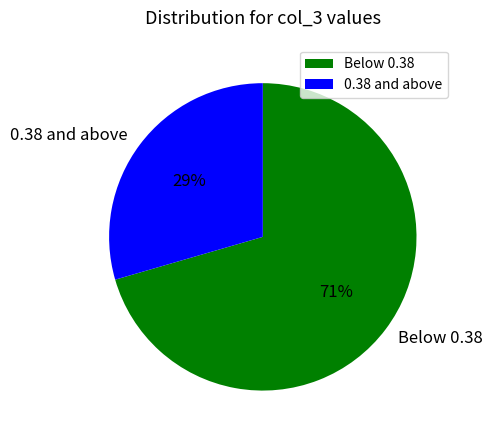

Is there any slice that represents more than half of the pie?

Yes